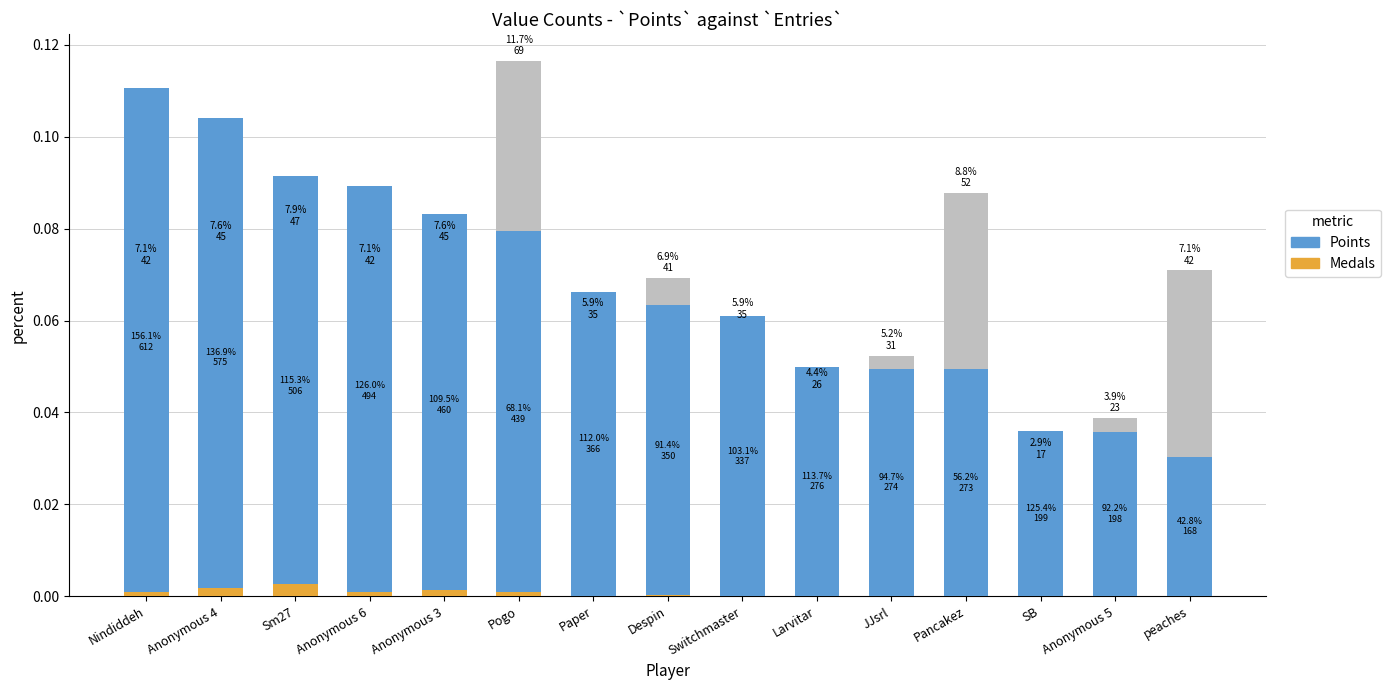

Which has a higher value, SB or peaches?

peaches